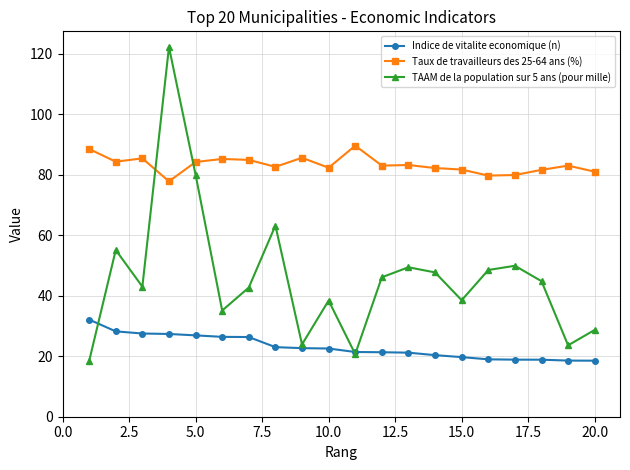

What is the greatest value displayed?

122.2